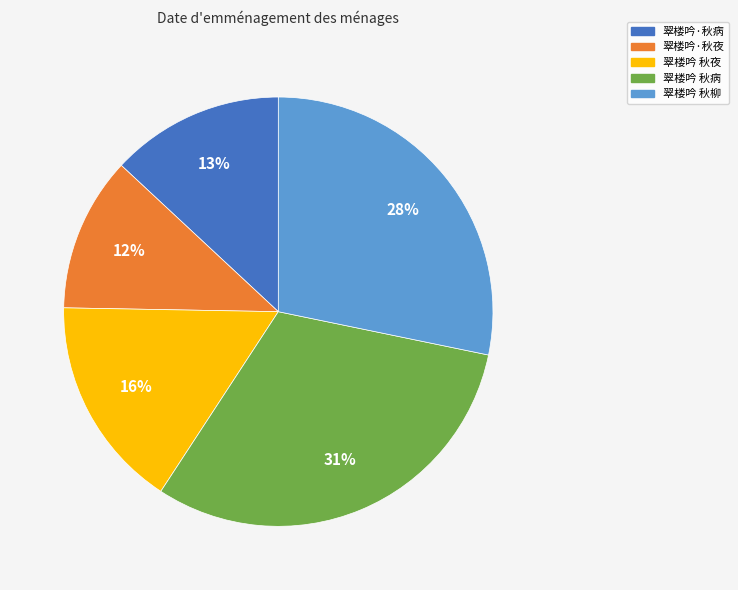

How many slices are in this pie chart?

5